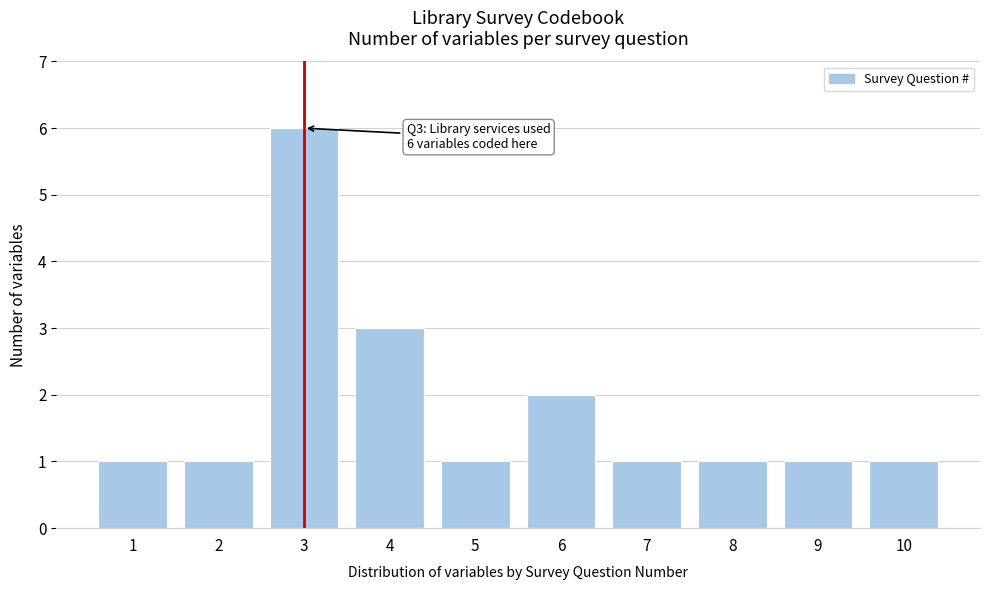

Reading left to right, list all the values displayed in this chart.

1=1	2=1	3=6	4=3	5=1	6=2	7=1	8=1	9=1	10=1